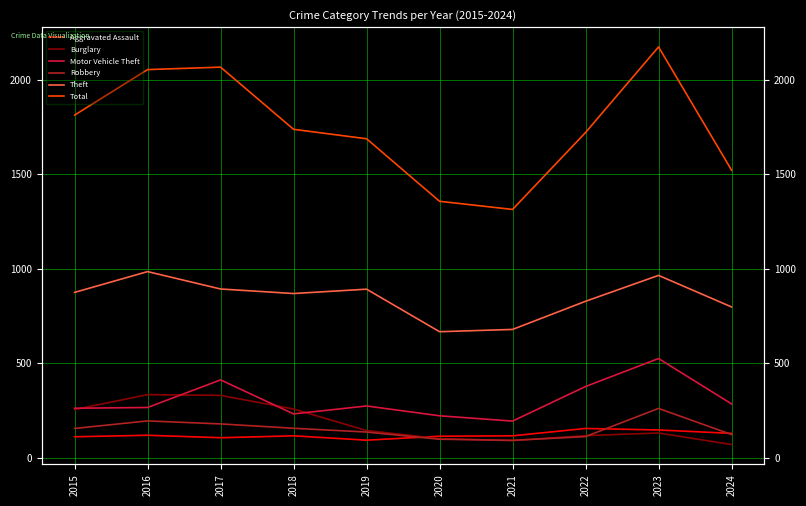

What are all the series names shown in the legend?

Aggravated Assault, Burglary, Motor Vehicle Theft, Robbery, Theft, Total